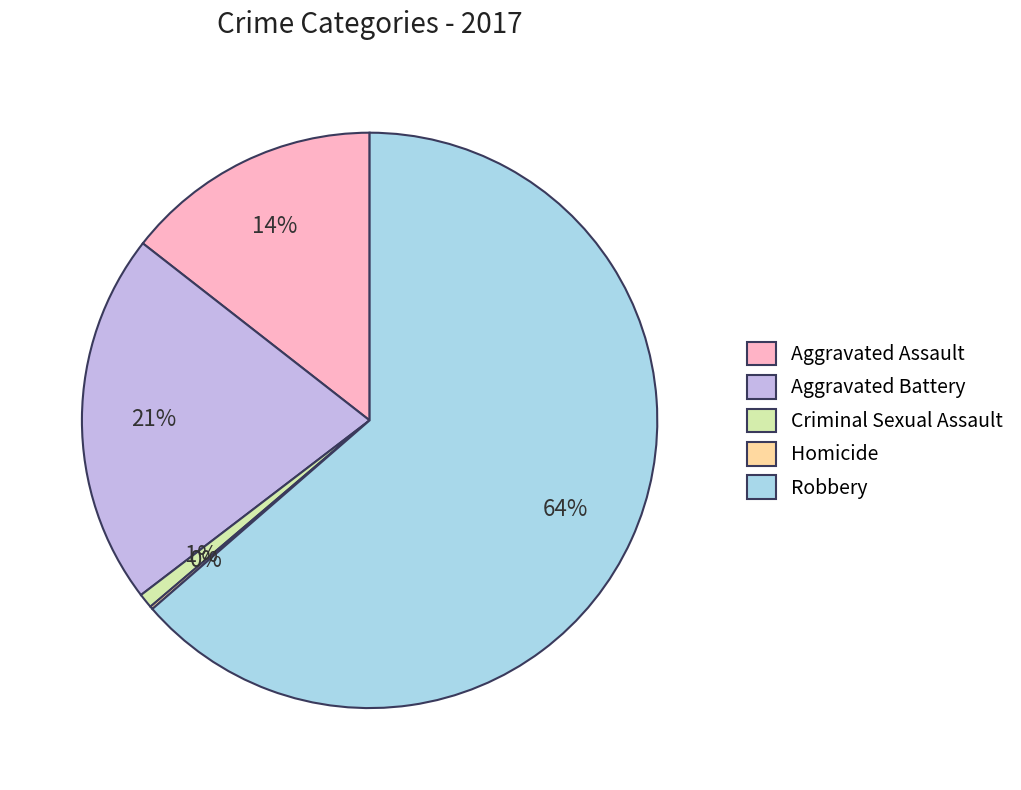

Which has a higher value, Aggravated Battery or Robbery?

Robbery